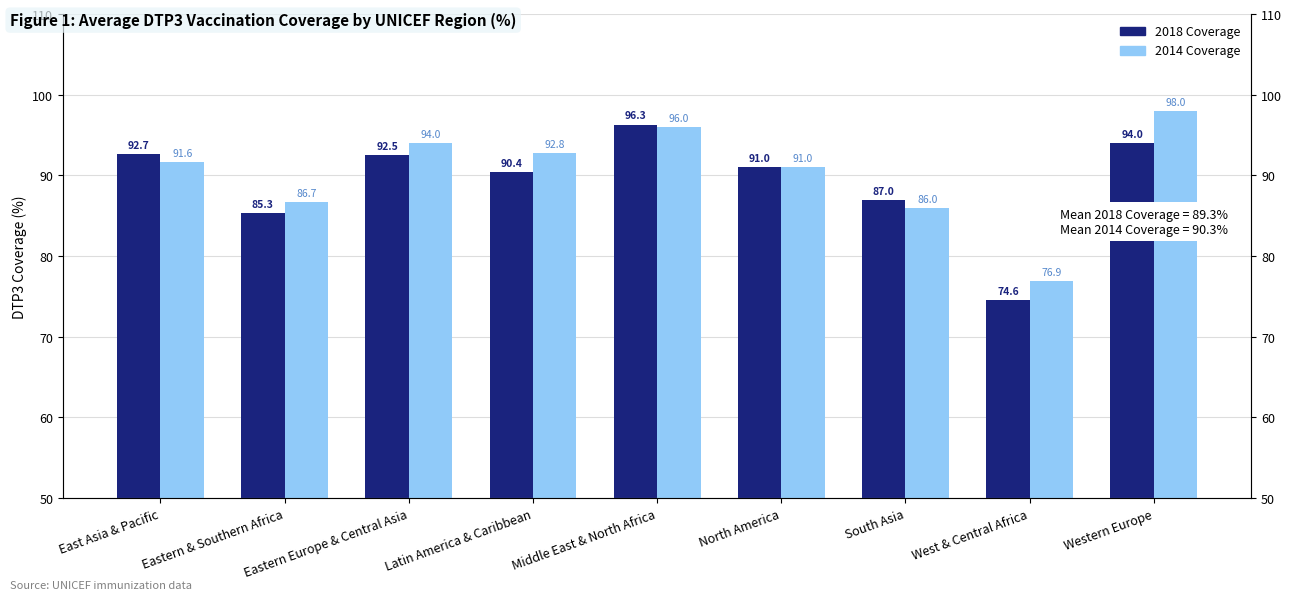

Between Eastern & Southern Africa and Latin America & Caribbean, which series saw the biggest shift?

2014 Coverage